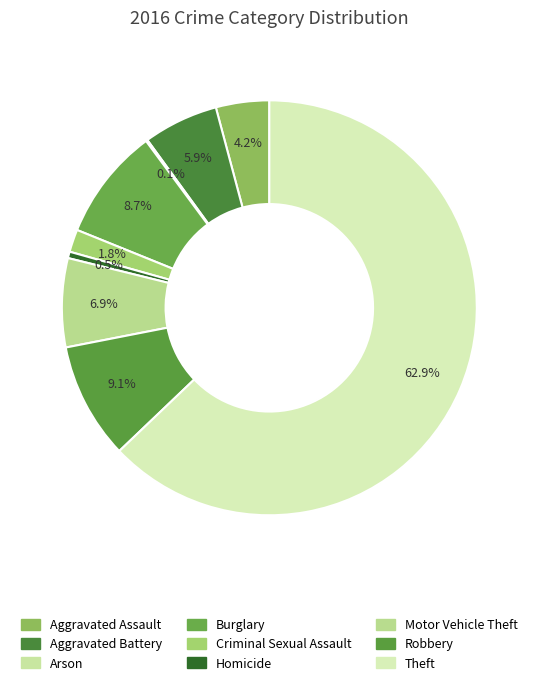

To the nearest percent, what is the difference between the Motor Vehicle Theft and Burglary slice percentages?

2%